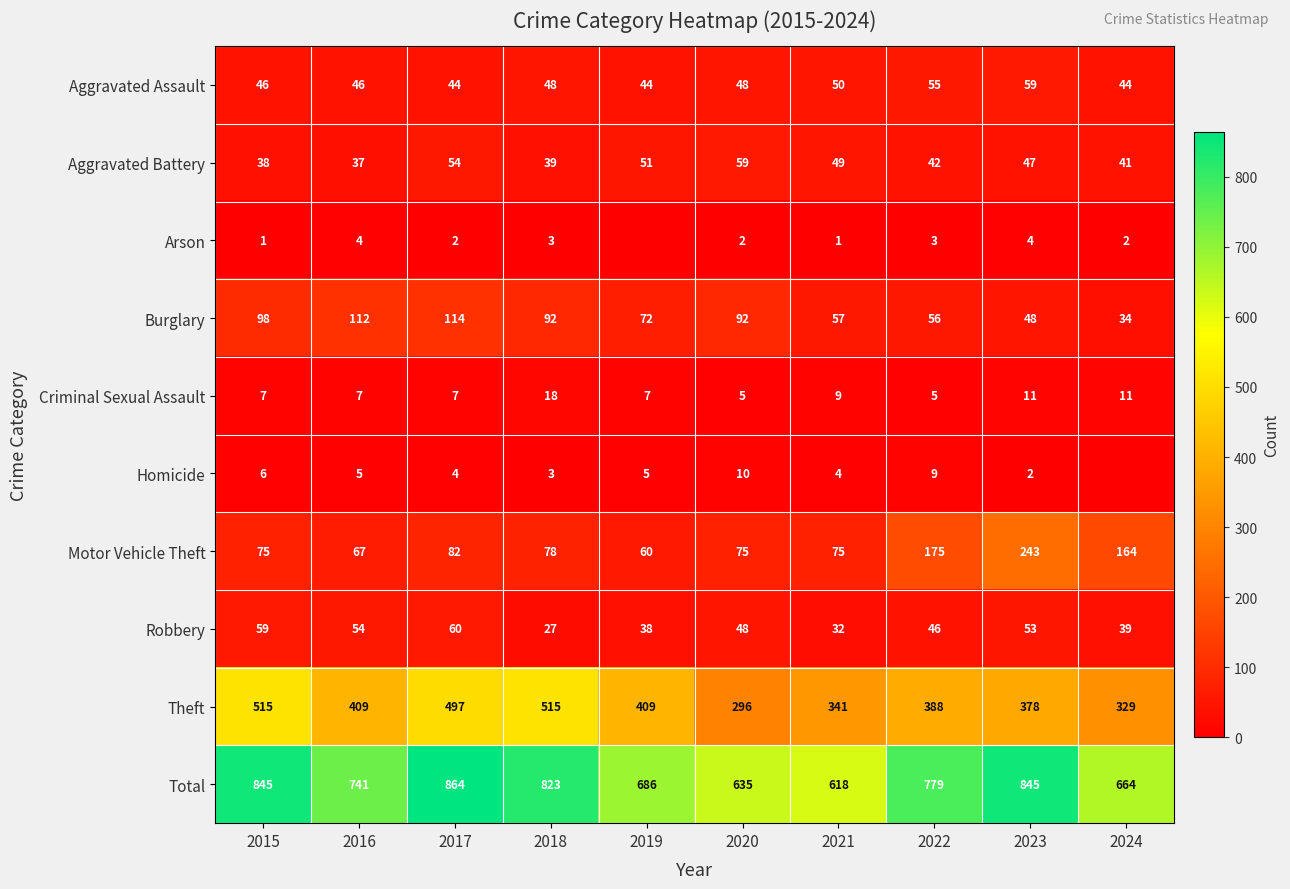

How many values in the Motor Vehicle Theft series are below 78?

5